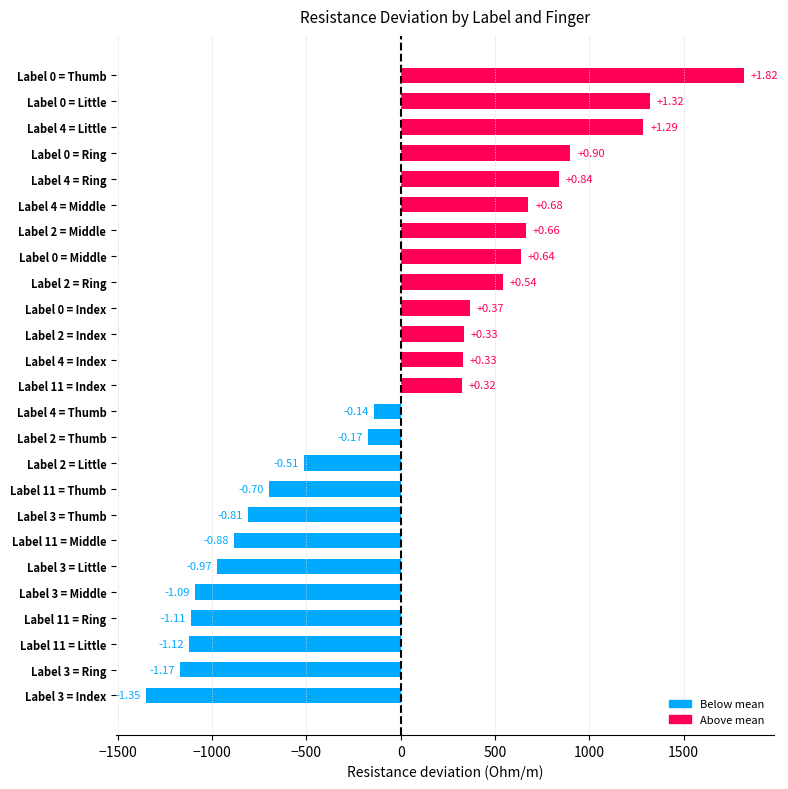

Does the chart contain any negative values?

Yes